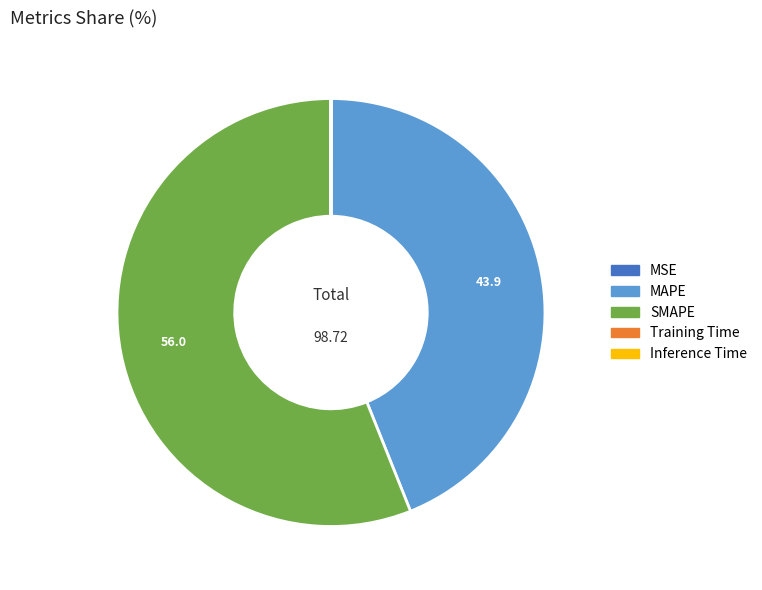

What is the majority slice?

SMAPE